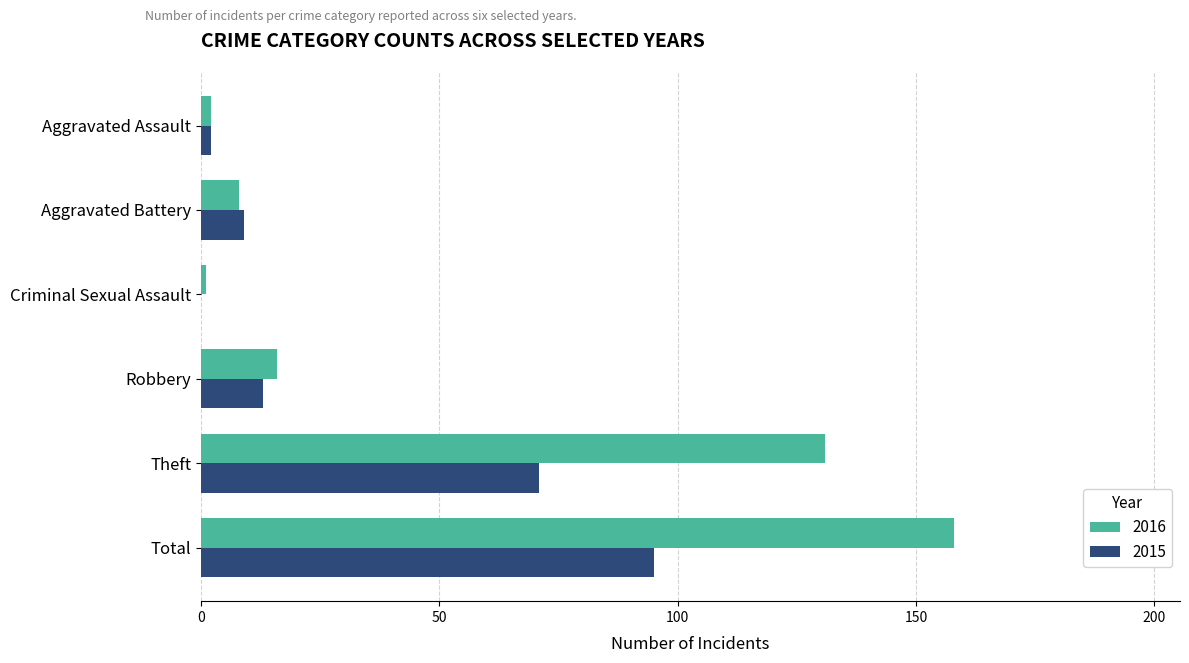

What is the maximum value shown in the chart?

158